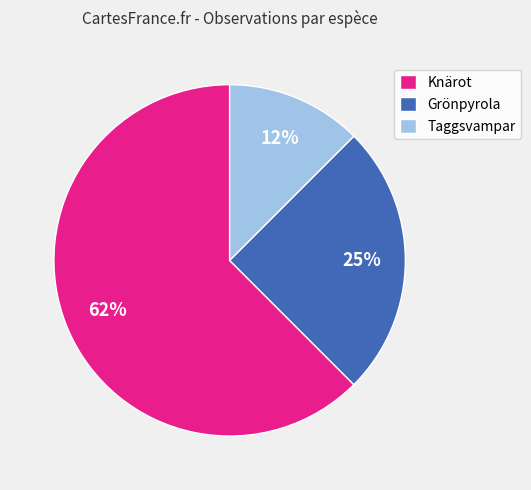

Between Taggsvampar and Knärot, which is larger?

Knärot